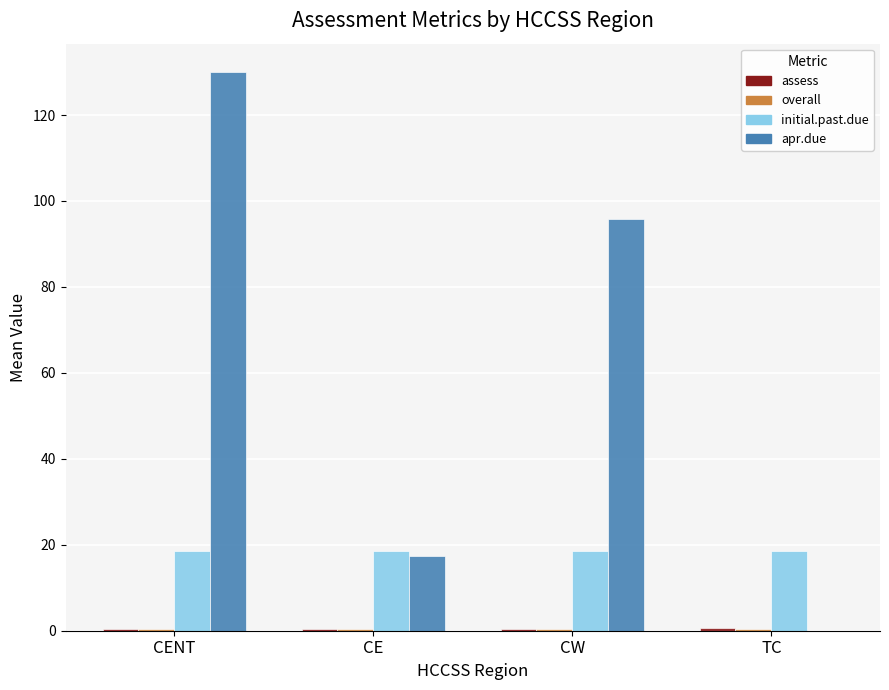

What is the greatest value displayed?

130.1